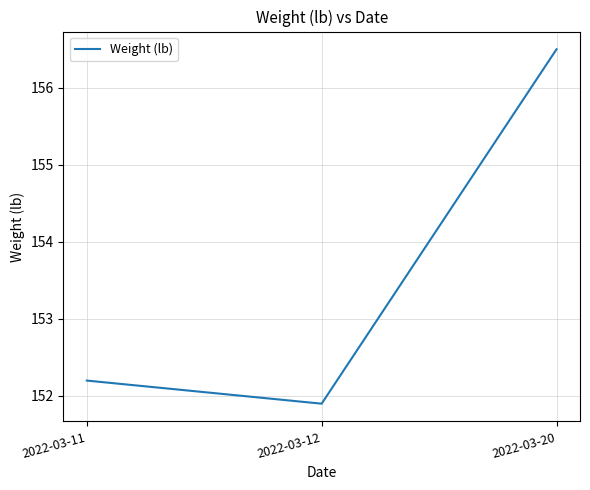

At which label does the data first exceed 152?

2022-03-11